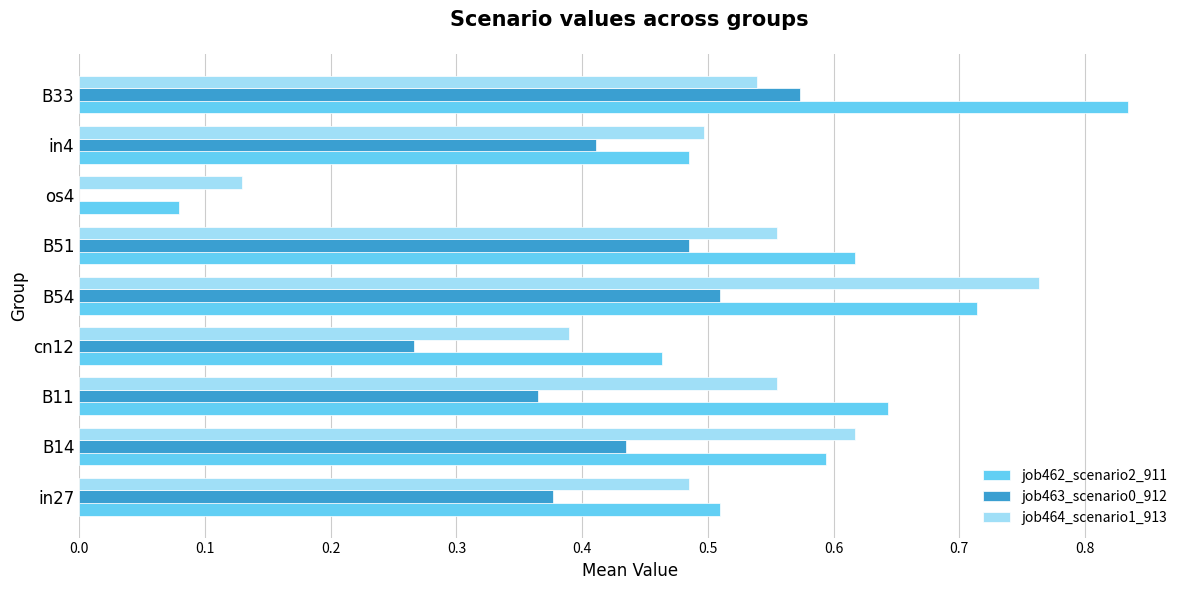

What is the sum of all job464_scenario1_913 values?

4.5